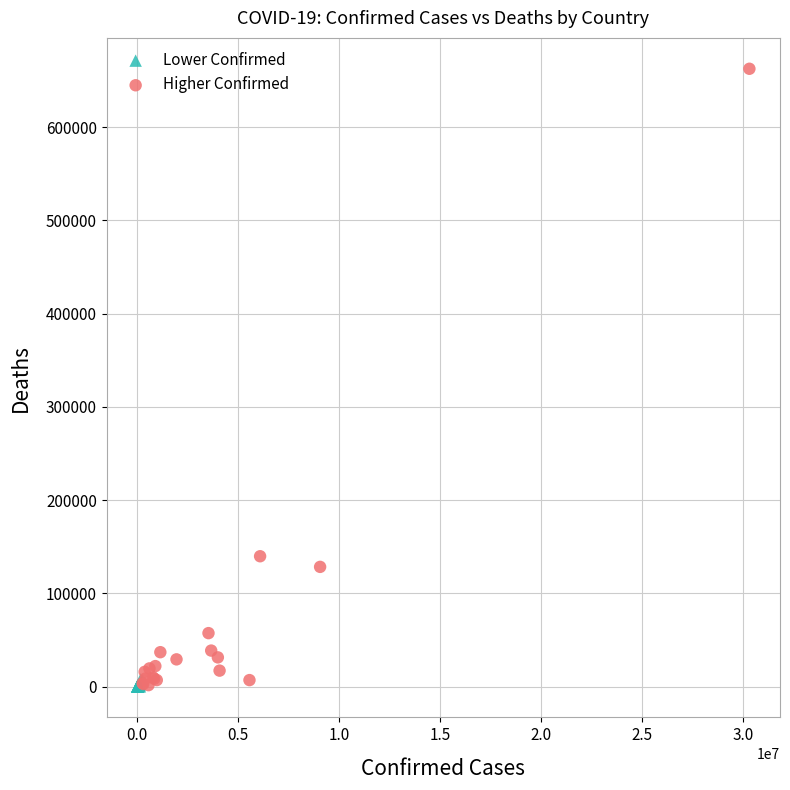

Which series contains the highest Y value?

Higher Confirmed